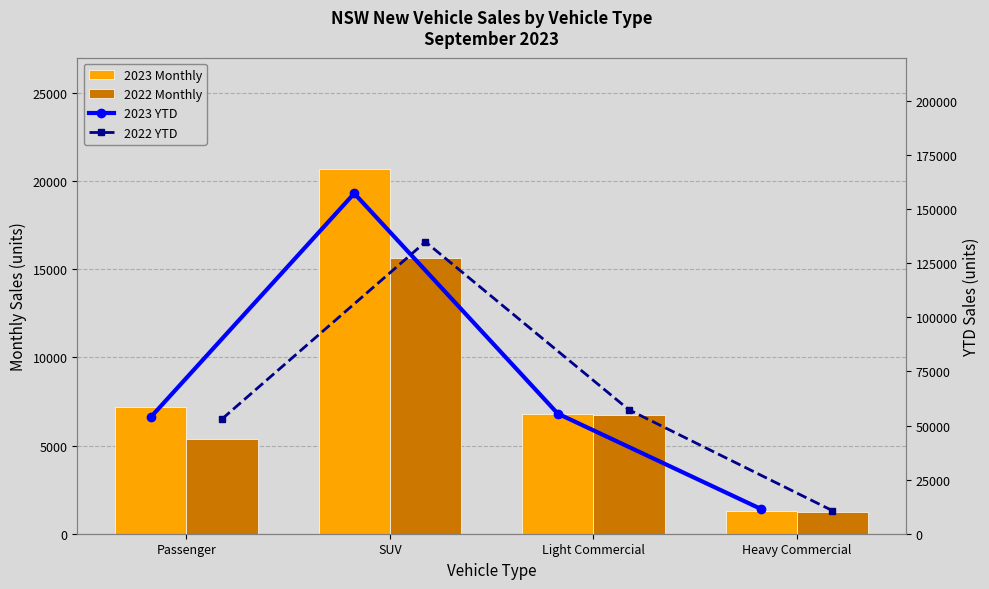

What is the minimum value shown in the chart?

1223